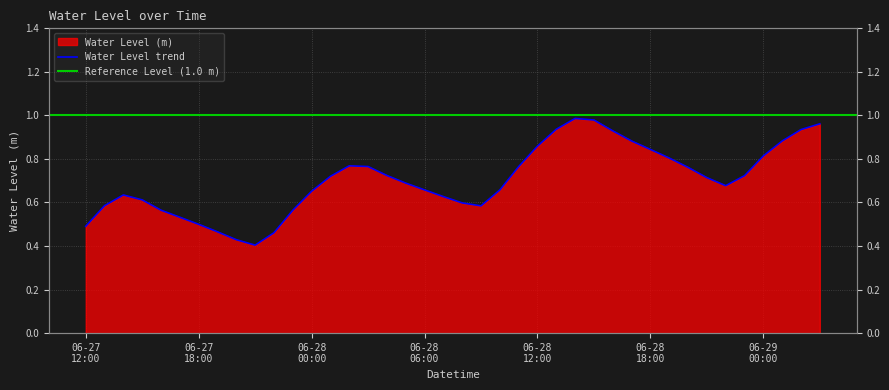

What is the difference between the values at 2024-06-28 21:00 and 2024-06-27 12:00?

0.2